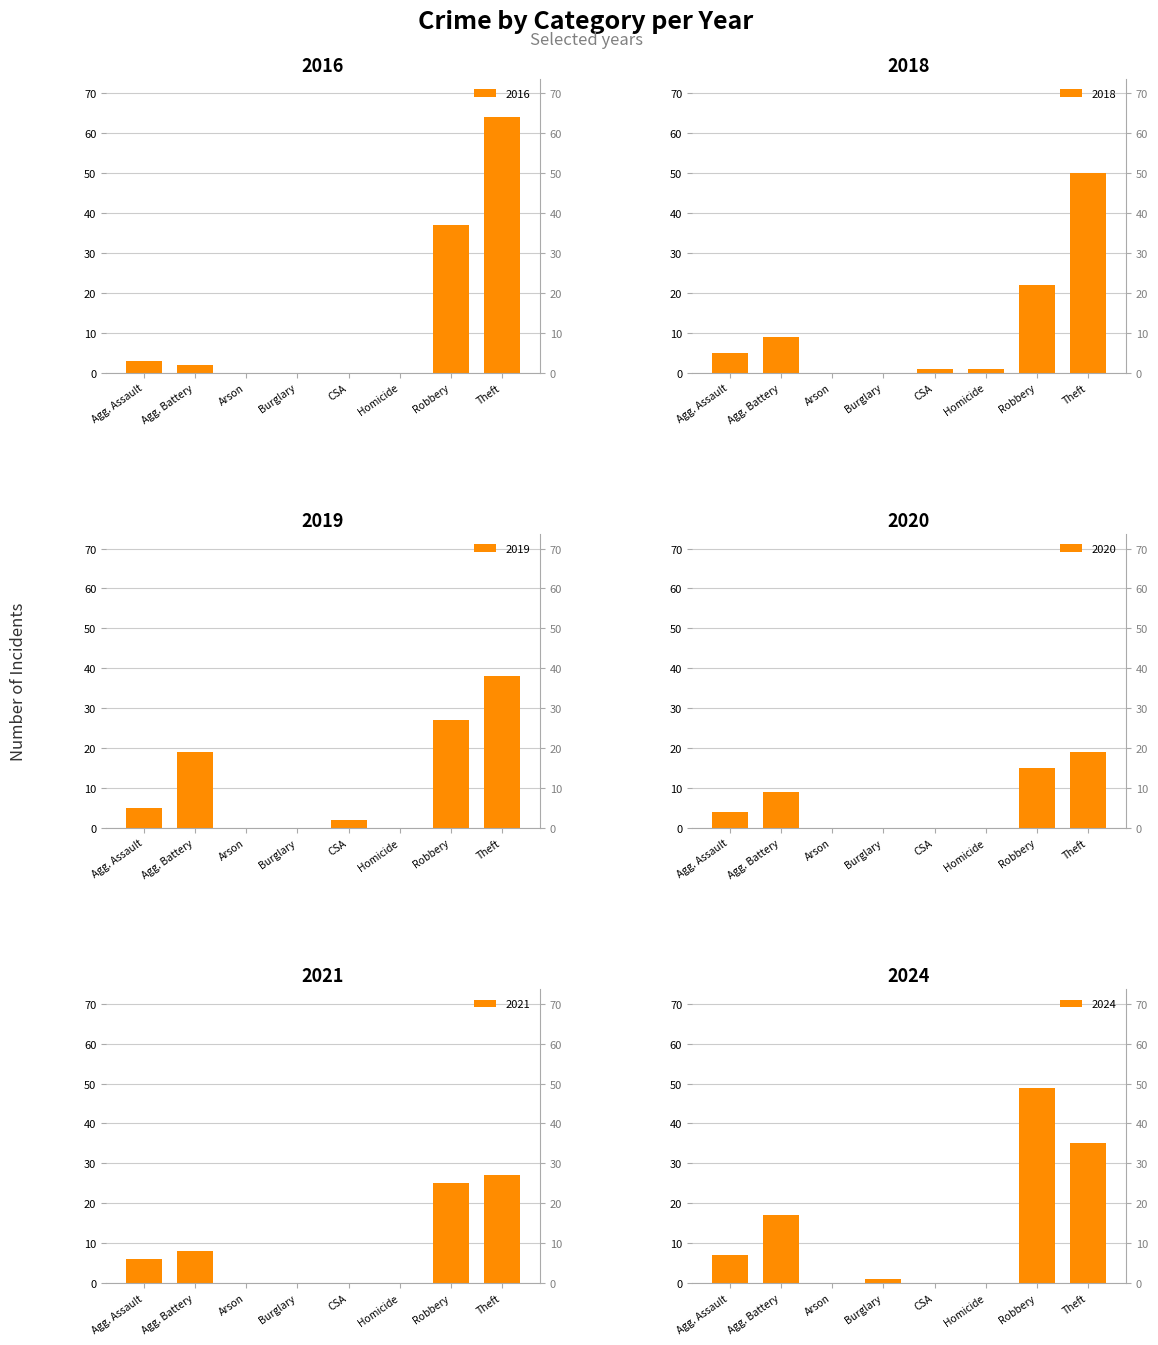

Reading left to right, transcribe all the data shown in this chart.

2016: 3	2	0	0	0	0	37	64
2018: 5	9	0	0	1	1	22	50
2019: 5	19	0	0	2	0	27	38
2020: 4	9	0	0	0	0	15	19
2021: 6	8	0	0	0	0	25	27
2024: 7	17	0	1	0	0	49	35